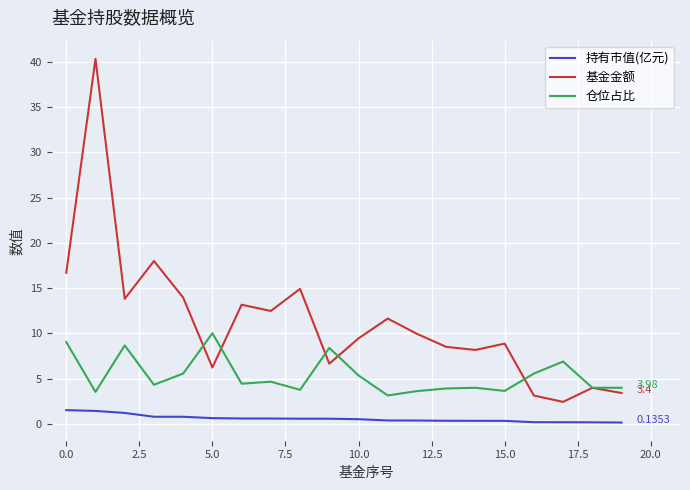

Rank the series by their average value, from lowest to highest.

持有市值(亿元), 仓位占比, 基金金额